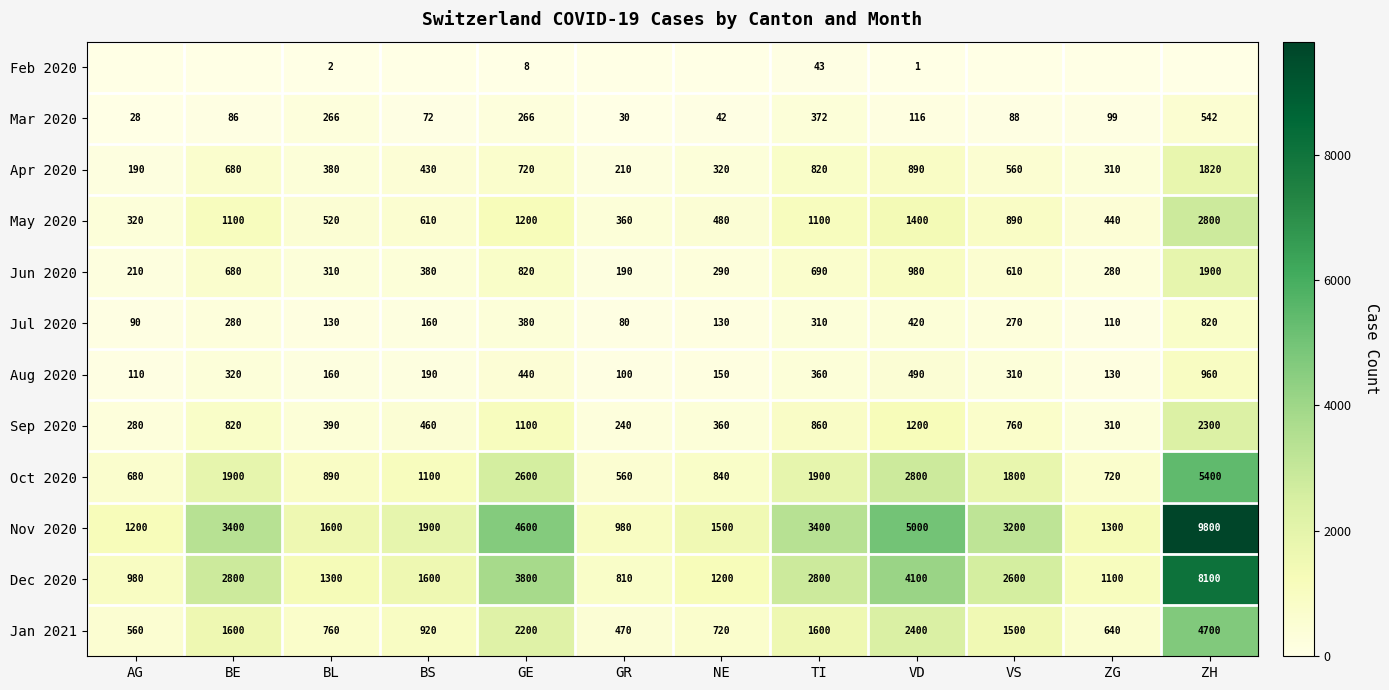

Count the number of data series in this chart.

12